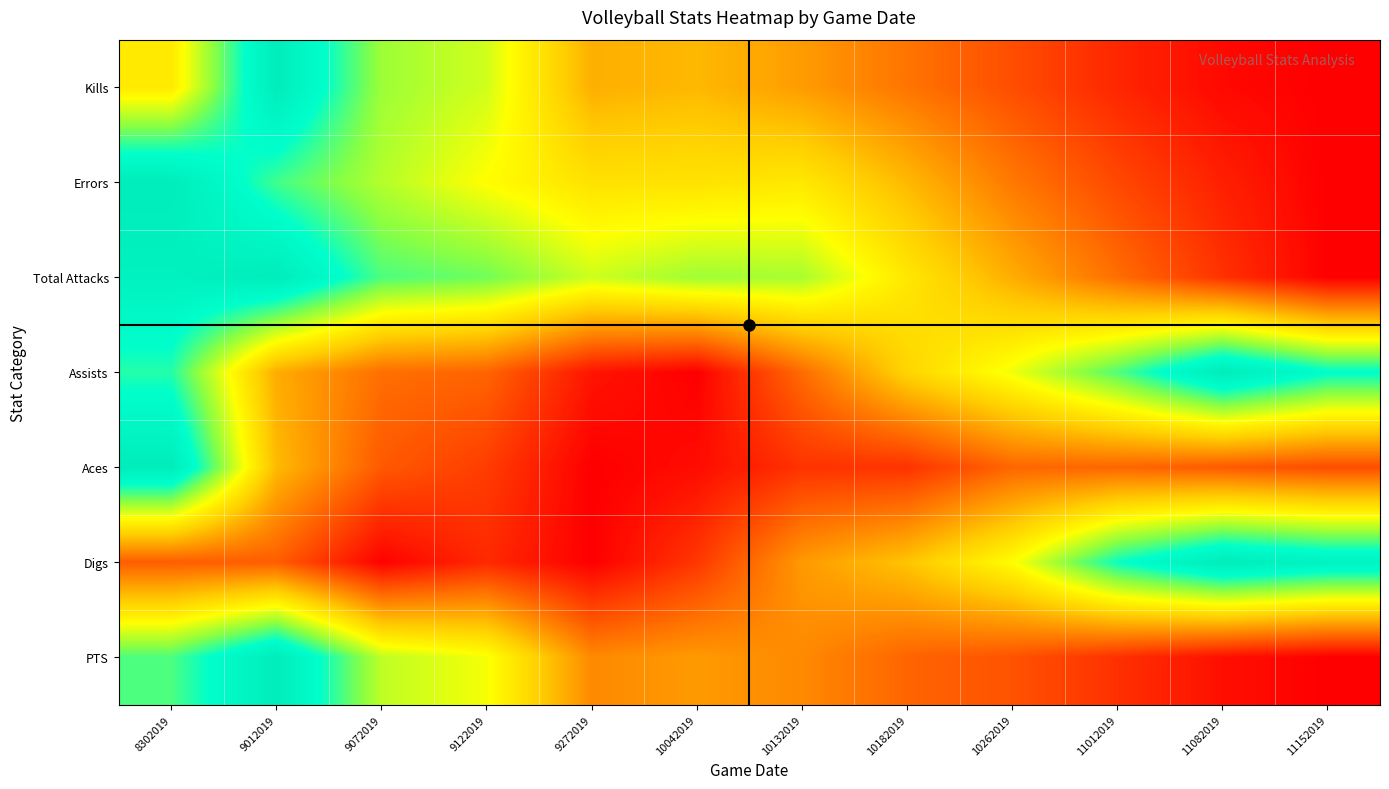

What is the difference between the highest and lowest values at 11012019?

0.8